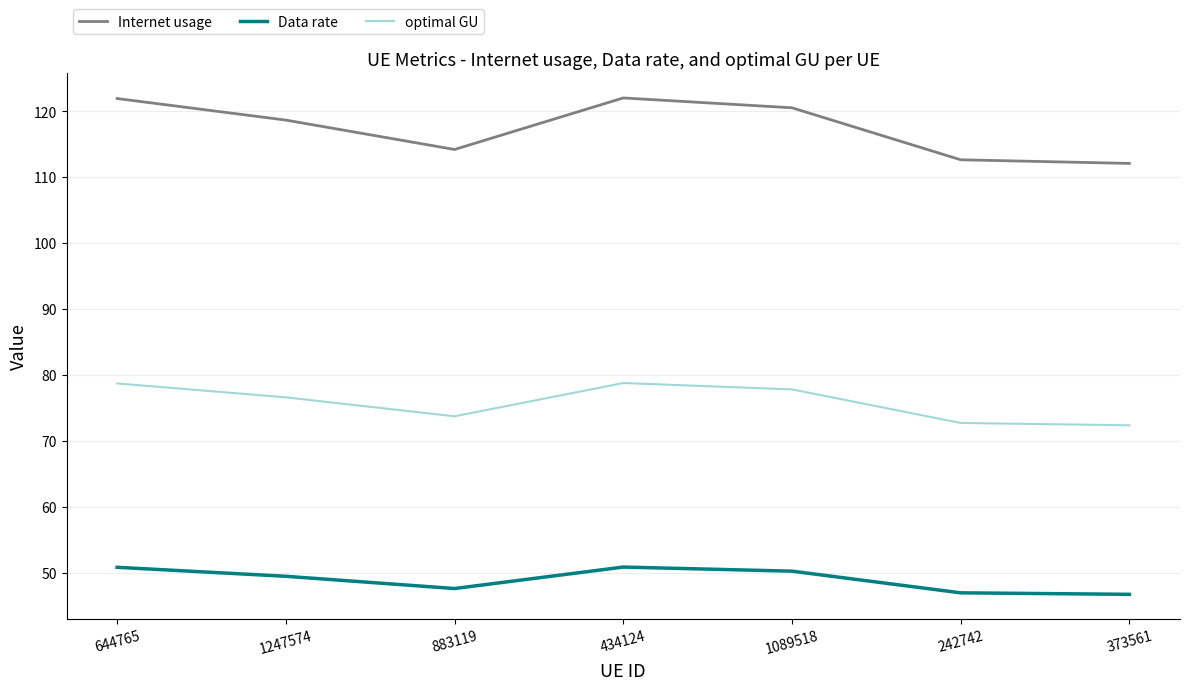

Which series has the widest spread of values?

Internet usage